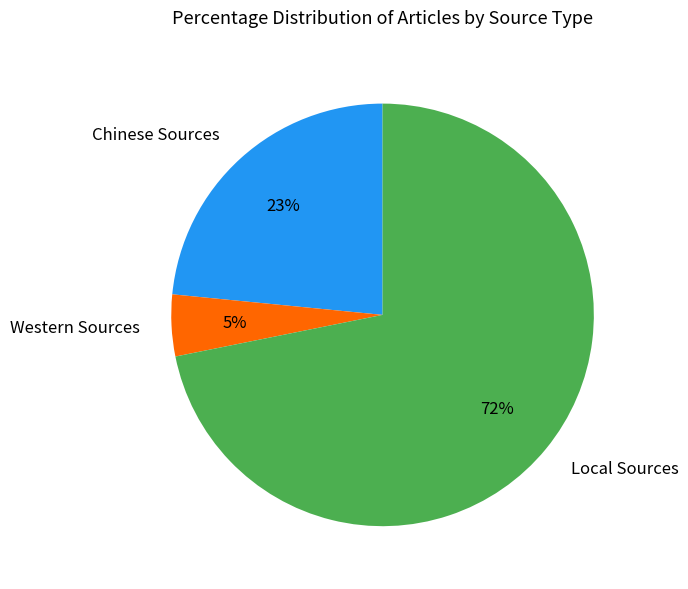

Does any single category account for the majority?

Yes